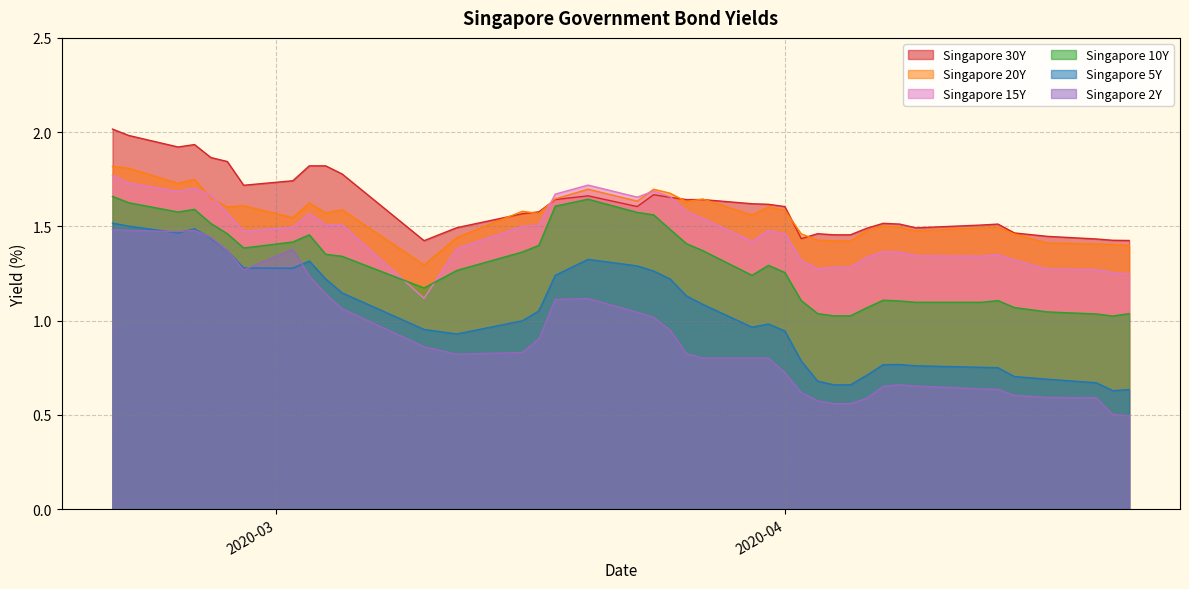

What is the label of the 25th point from the right?

2020-03-18